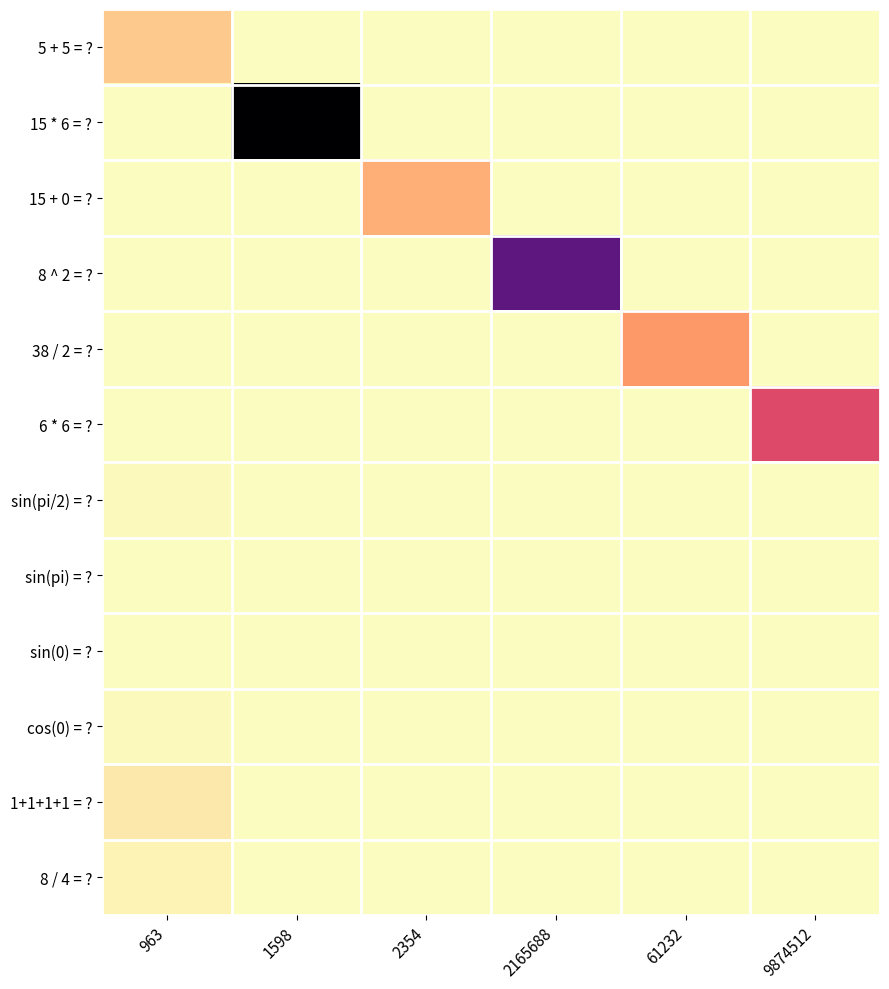

At which category is the sum across all series the highest?

1598